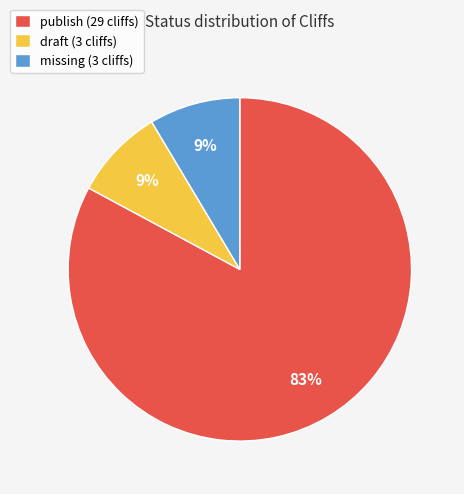

To the nearest percent, what is the combined percentage of missing (3 cliffs) and publish (29 cliffs)?

91%